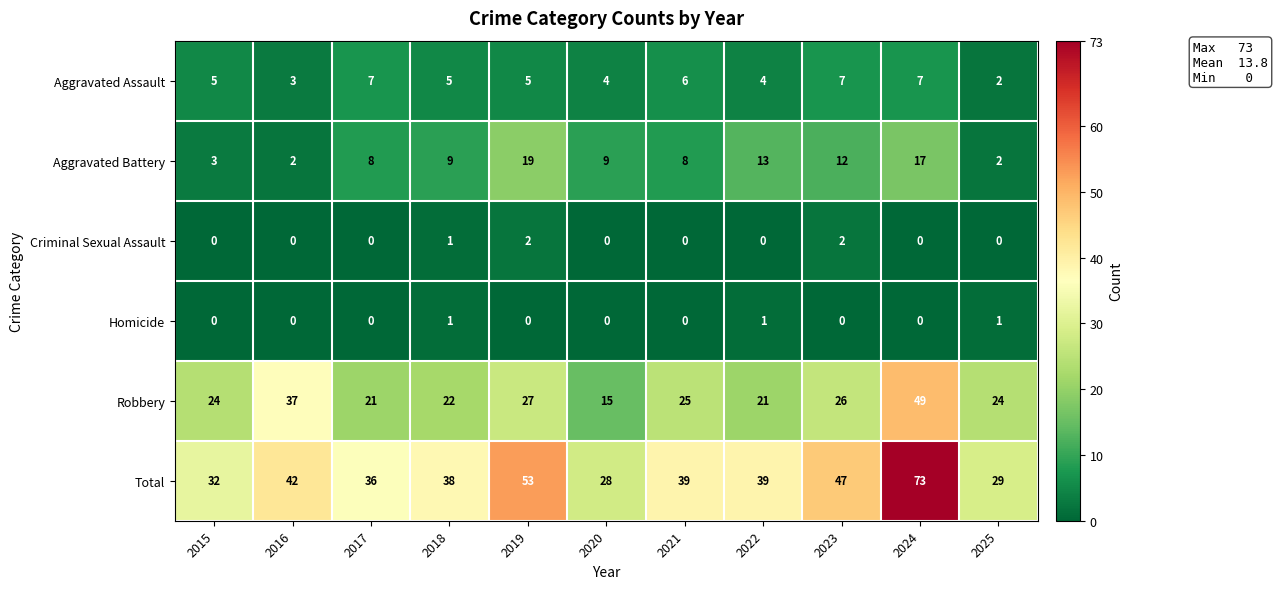

Which category has the lowest value in the Robbery series?

2020